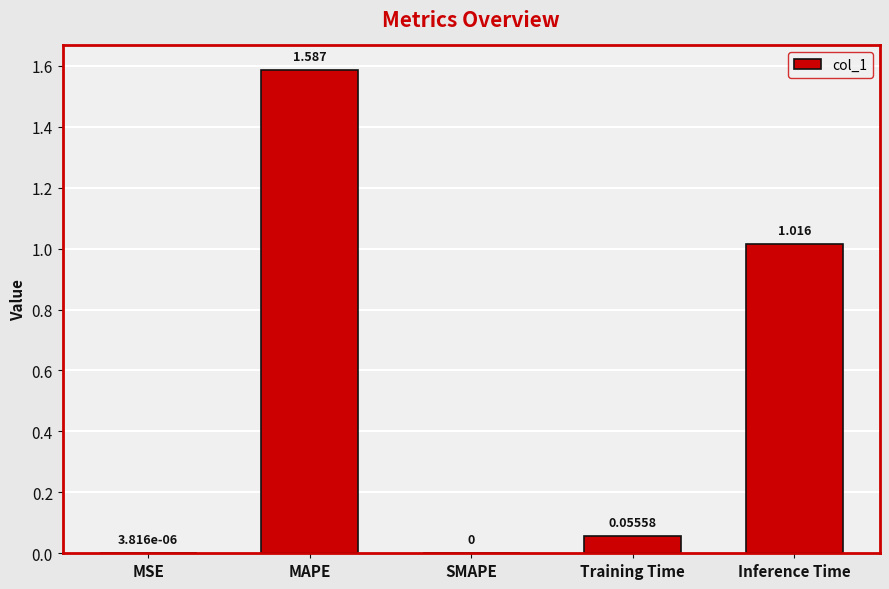

Between Training Time and MSE, which is larger?

Training Time